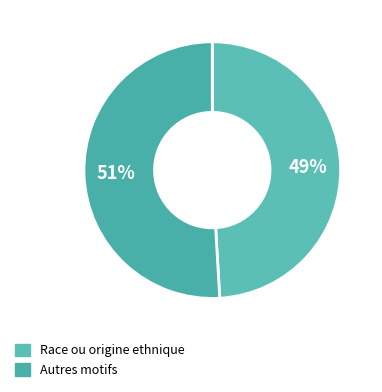

How many slices are in this pie chart?

2